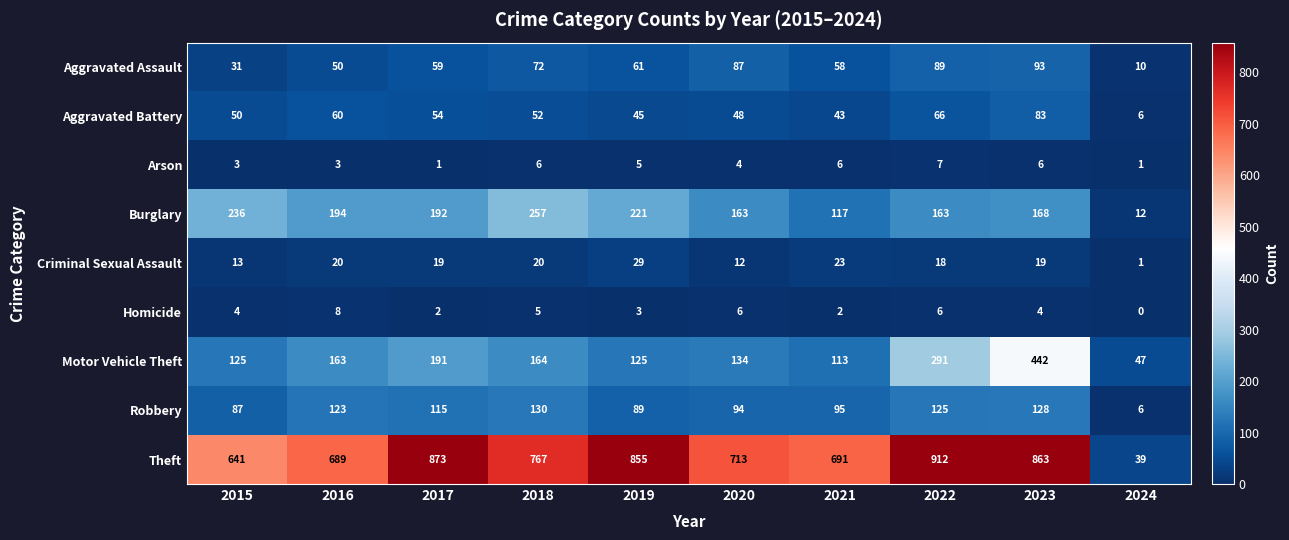

What is the difference between the second highest and minimum values in the Robbery series?

122